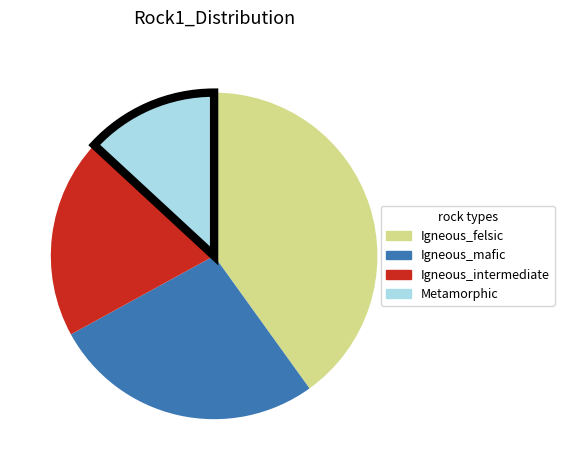

Which slice is the largest?

Igneous_felsic